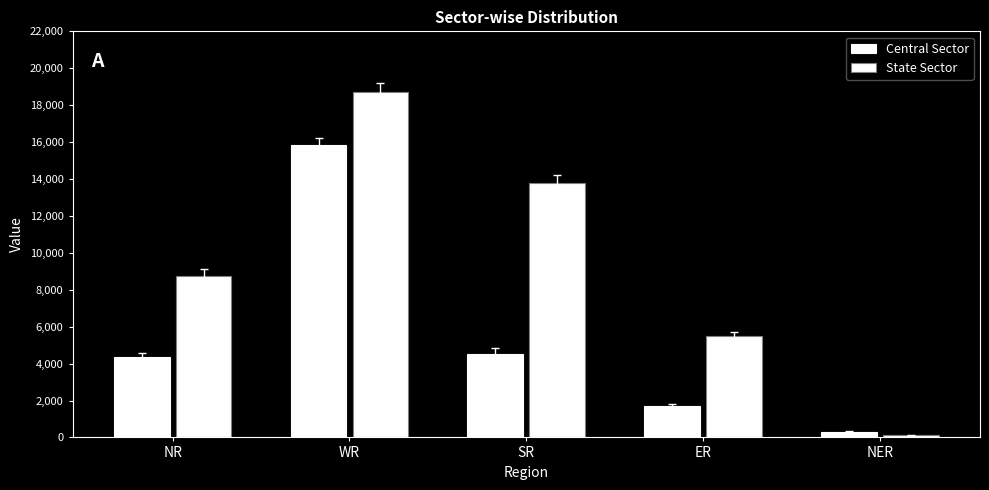

How many bars are there in total?

10